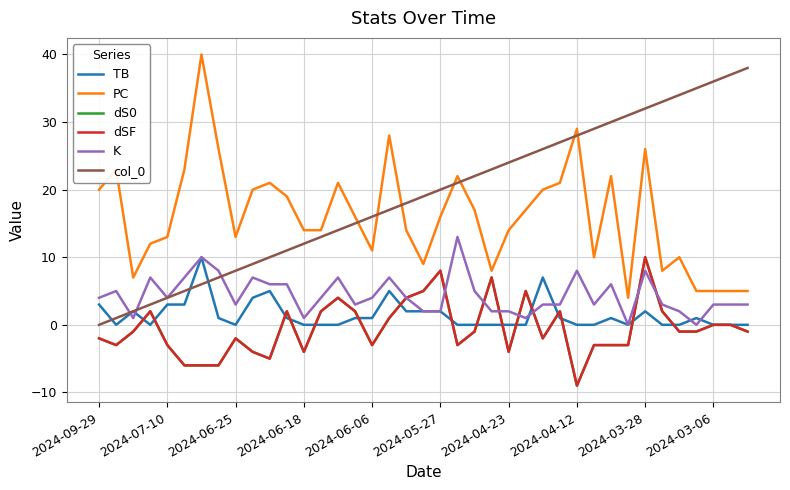

Is this an area chart (filled region under the line)?

No